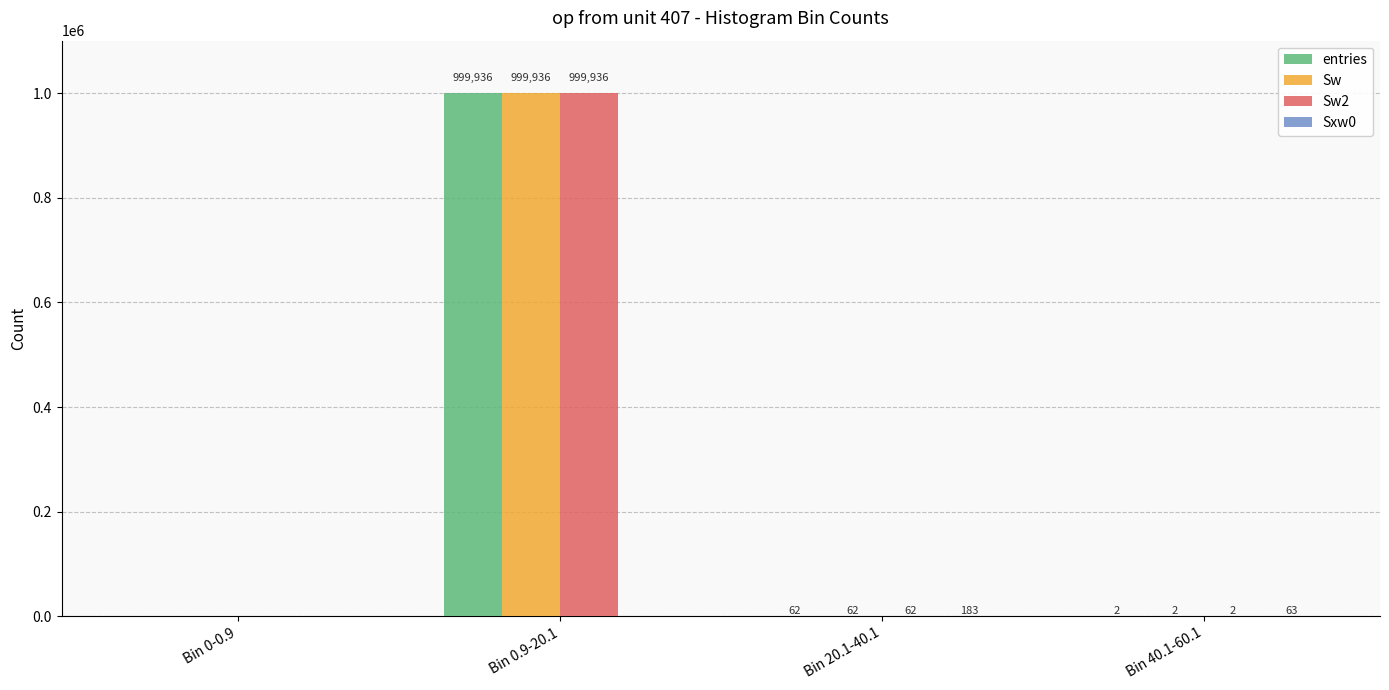

What is the sum of all Sw values?

1000000